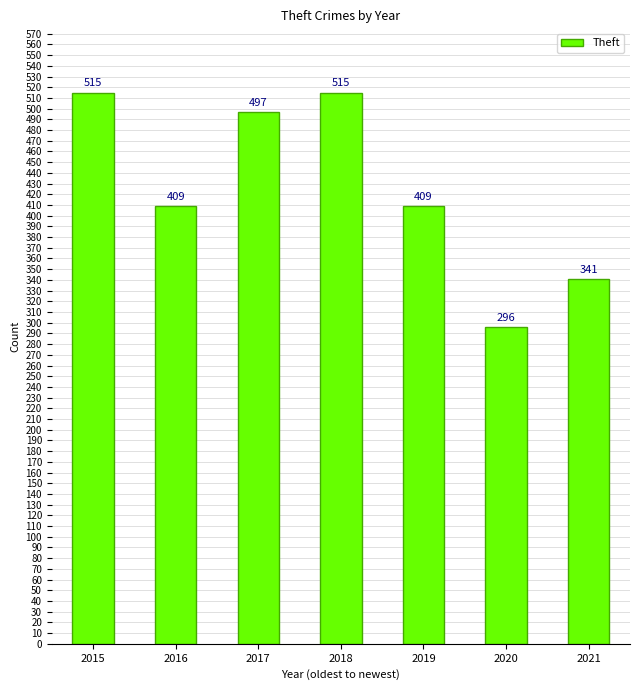

What is the sum of all values?

2982